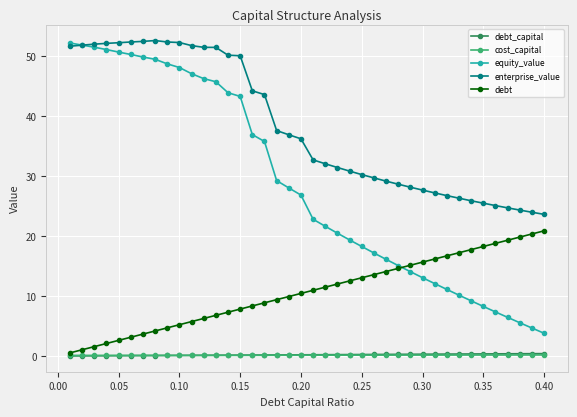

What is the value of the debt point at the 7th from the left?

3.6